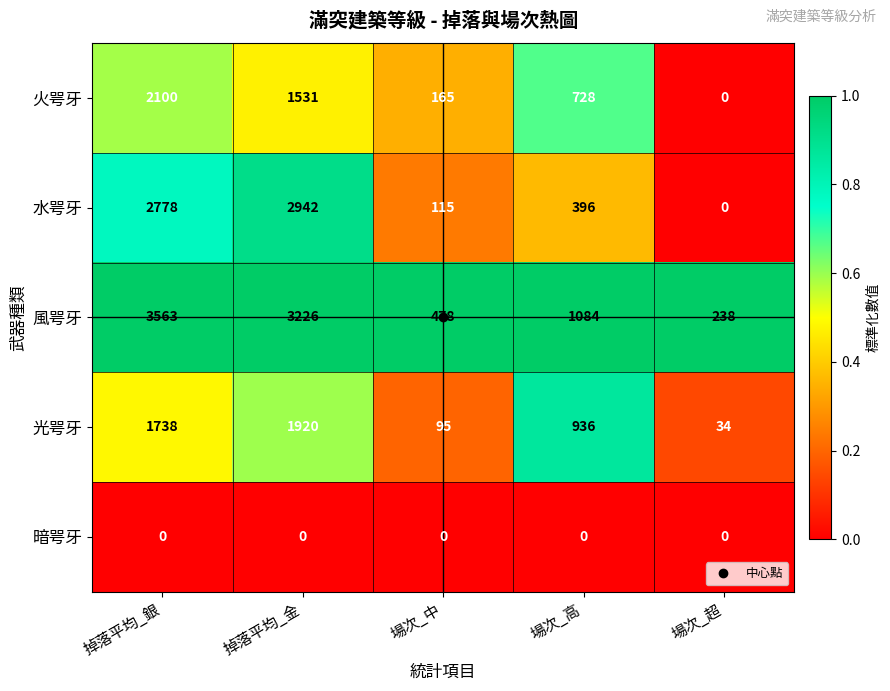

What is the approximate value of 水咢牙 at 場次_中?

115